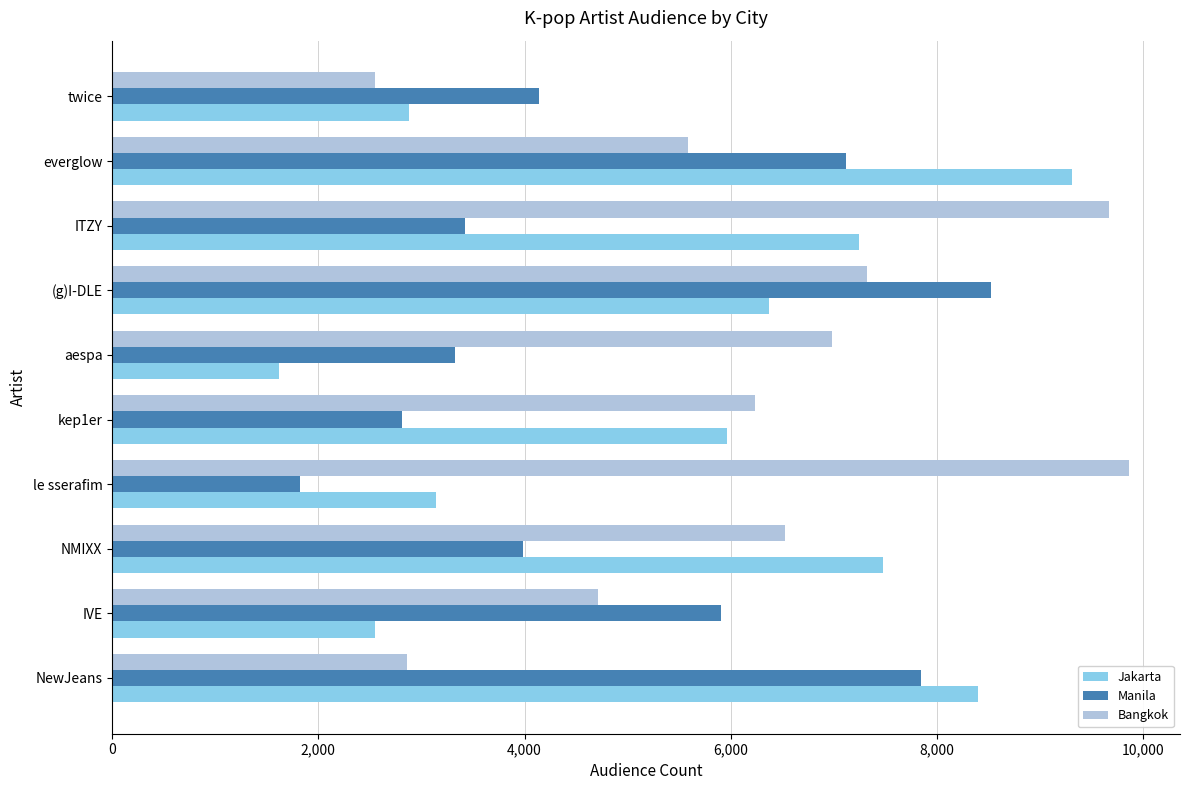

True or false: Bangkok has a value of 4708 at IVE.

True